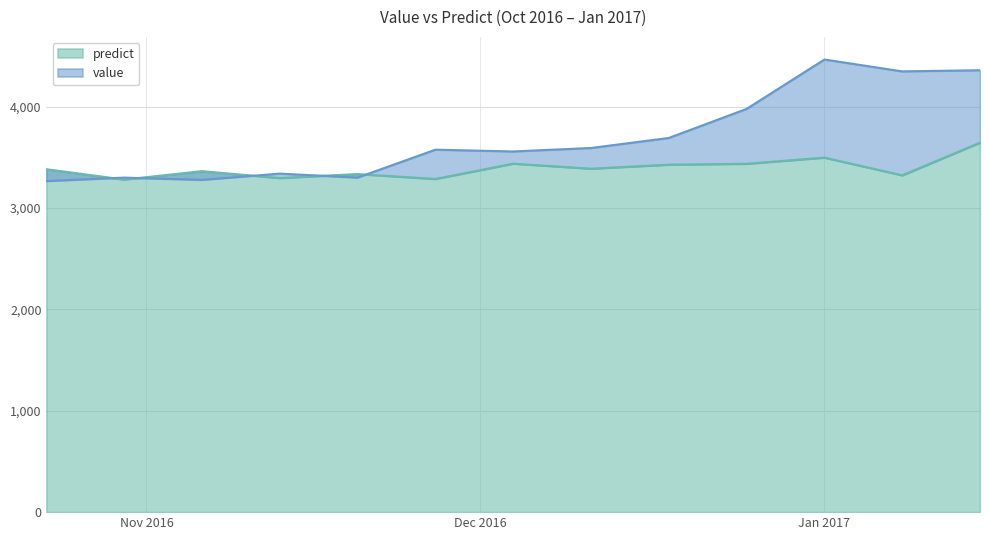

Between 2016-12-18 and 2016-11-27, which is larger?

2016-12-18